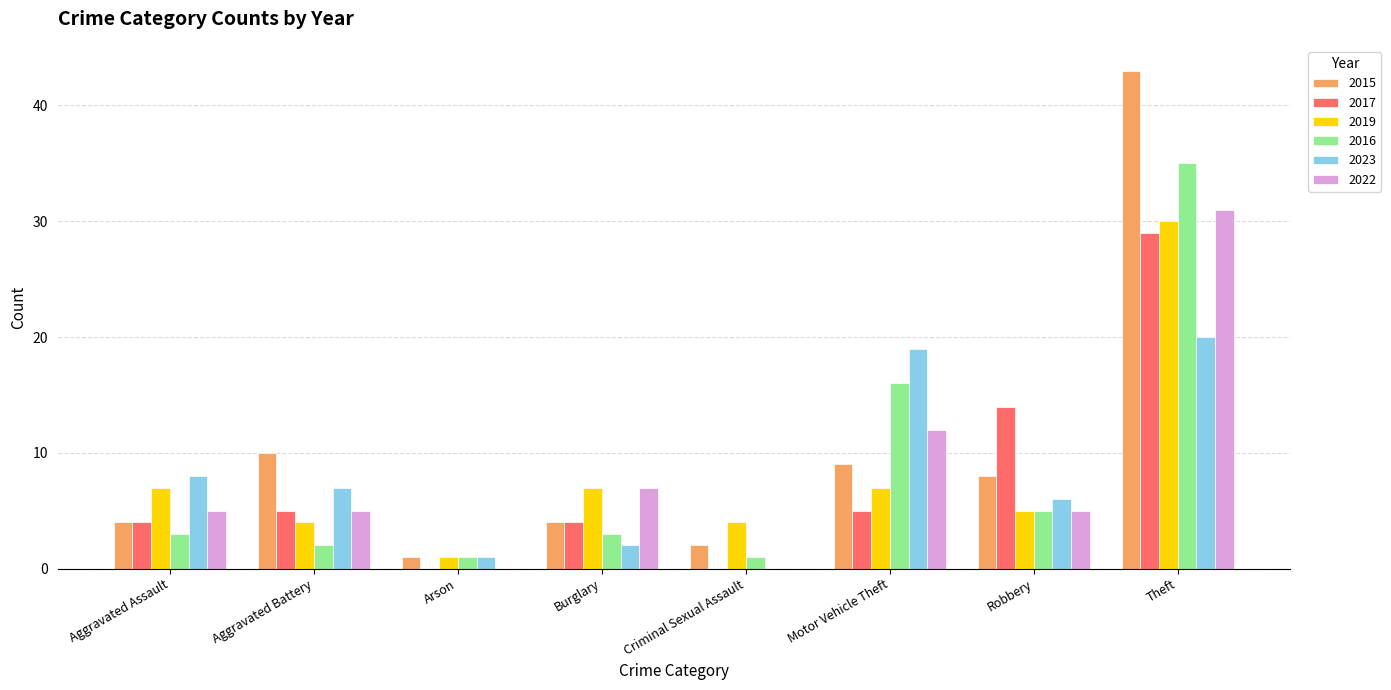

What is the sum of the 2016 values at Criminal Sexual Assault and Burglary?

4